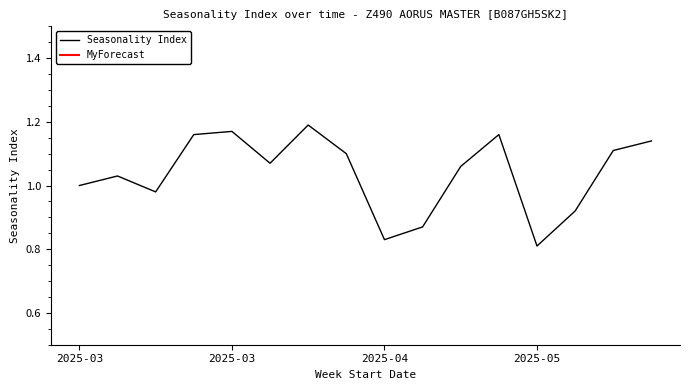

Does the chart have visible grid lines?

No